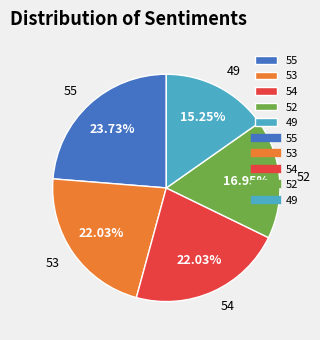

What percentage is the 55 slice, to the nearest percent?

24%